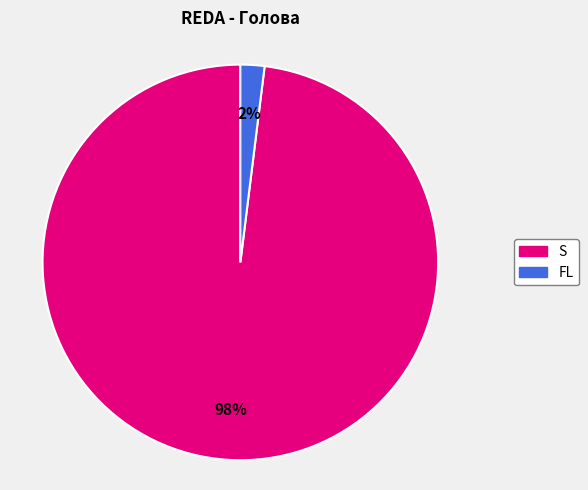

Between S and FL, which is larger?

S